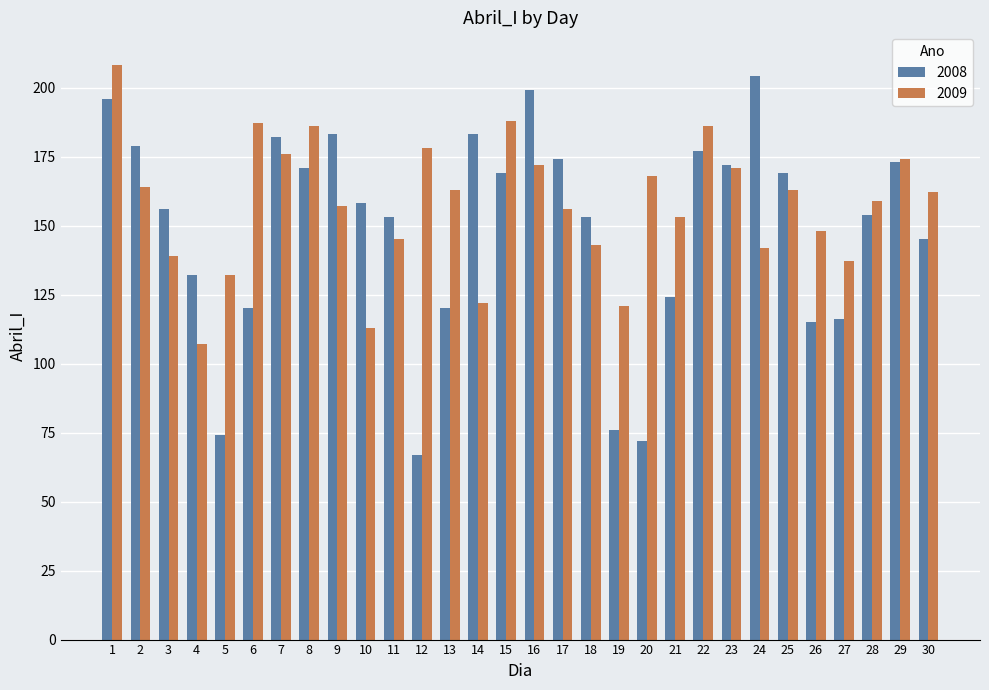

What is the sum of the 2009 values at 4 and 15?

295